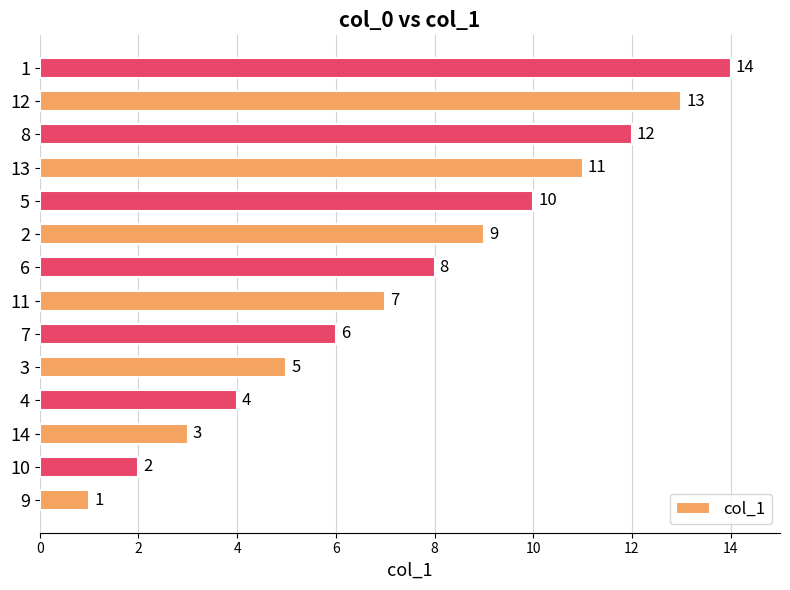

What is the change in value from 10 to 14?

+1